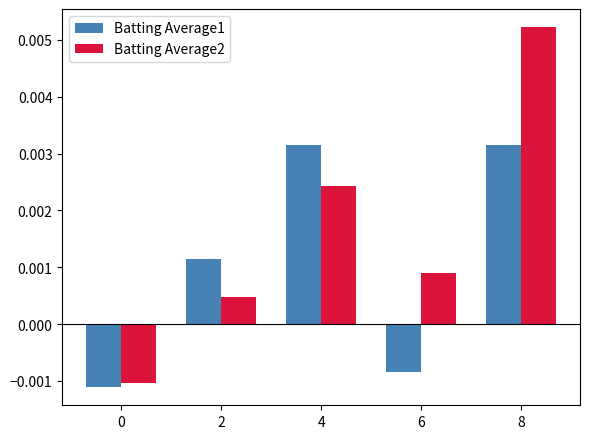

At 6, list the series in order from largest to smallest.

Batting Average2, Batting Average1